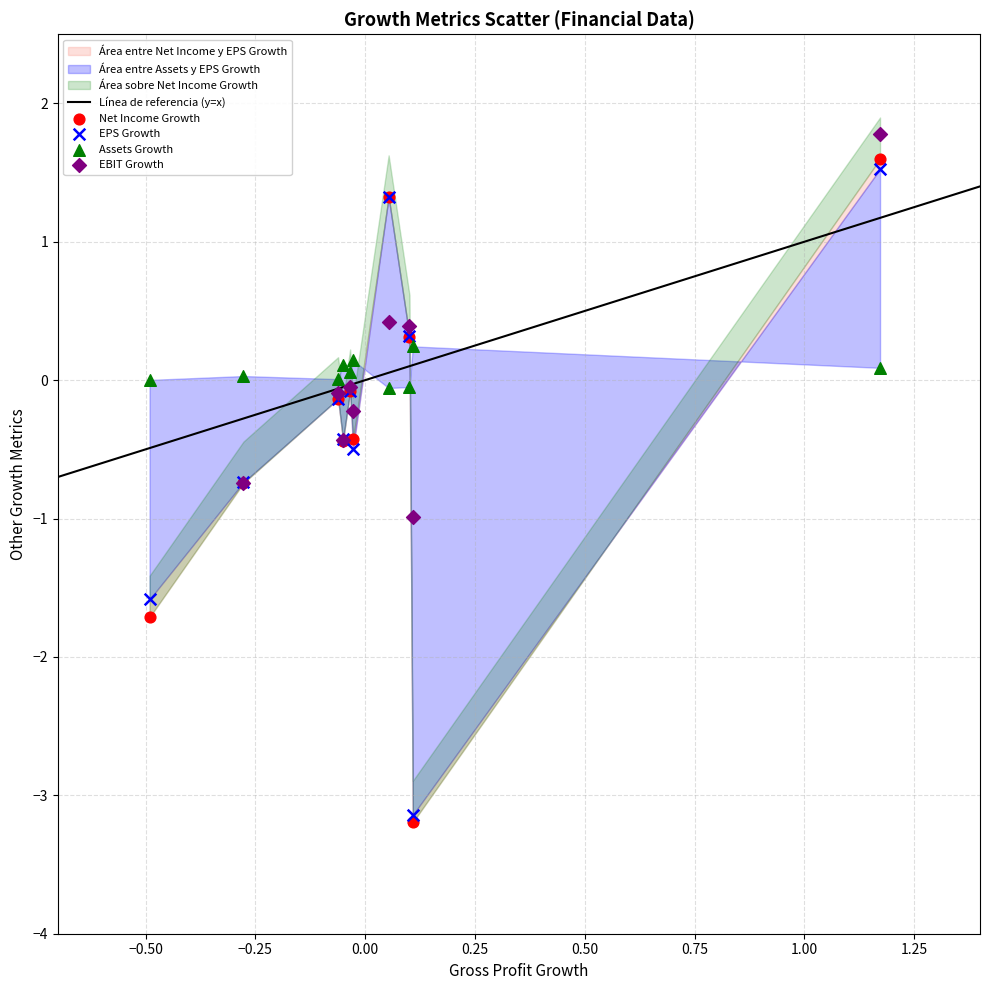

Which series reaches the minimum Y coordinate?

Net Income Growth